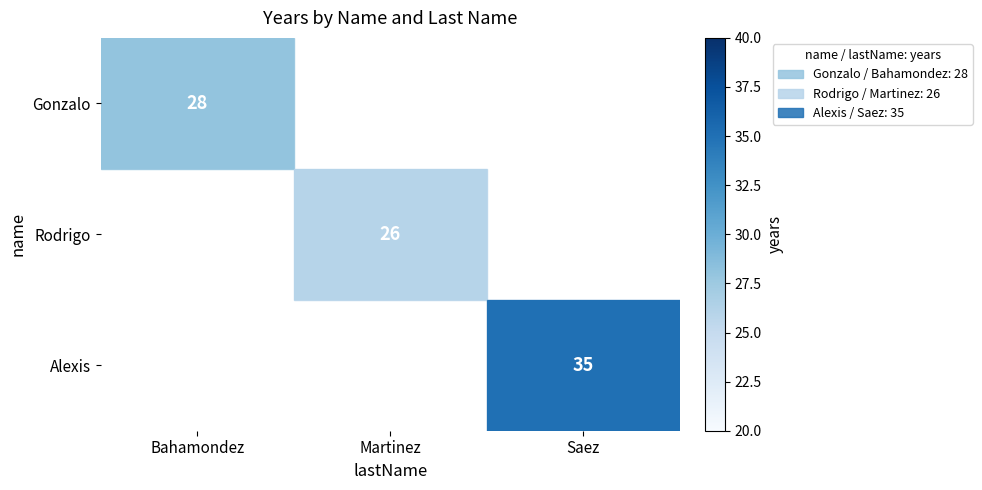

The value of Alexis at Saez is 16. True or false?

False